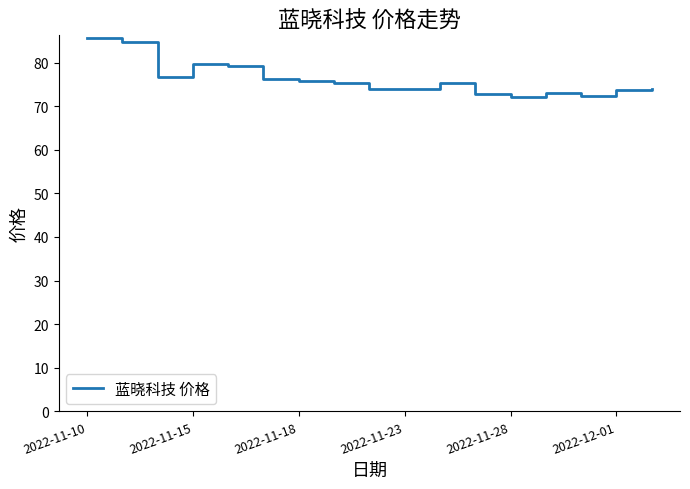

What is the smallest value displayed?

72.2